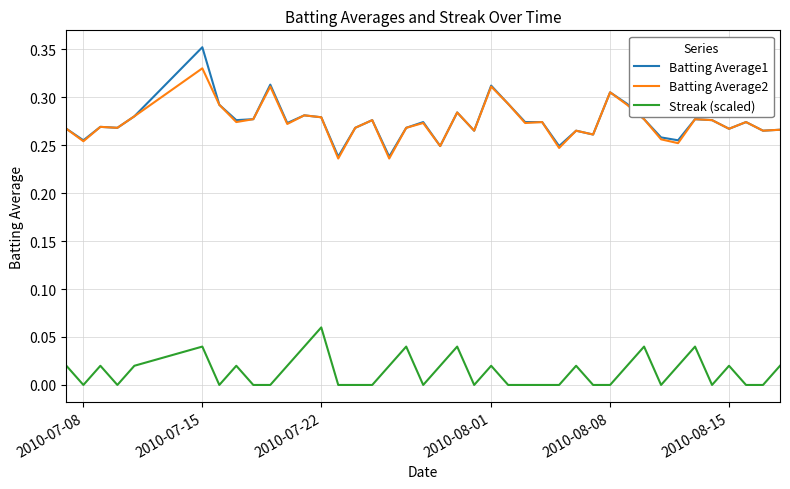

Which series has the largest range (max minus min)?

Batting Average1